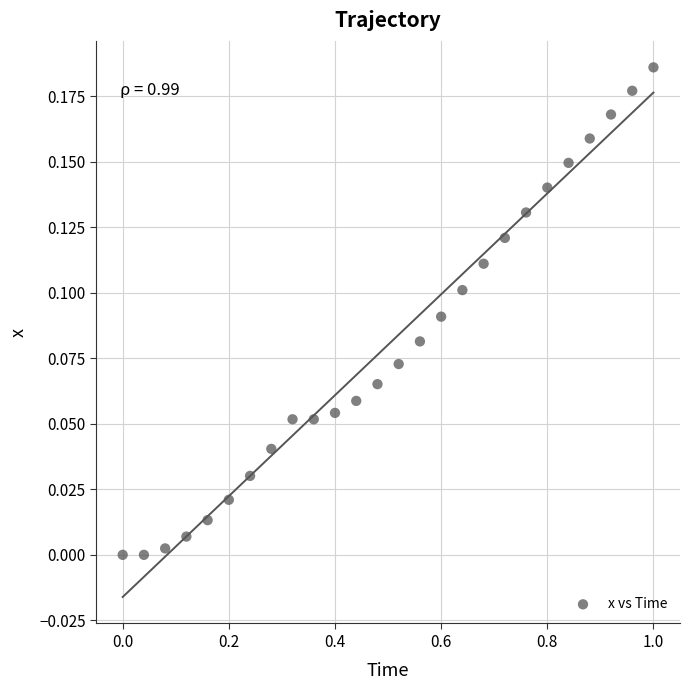

What is the range of X values (max minus min)?

1.0